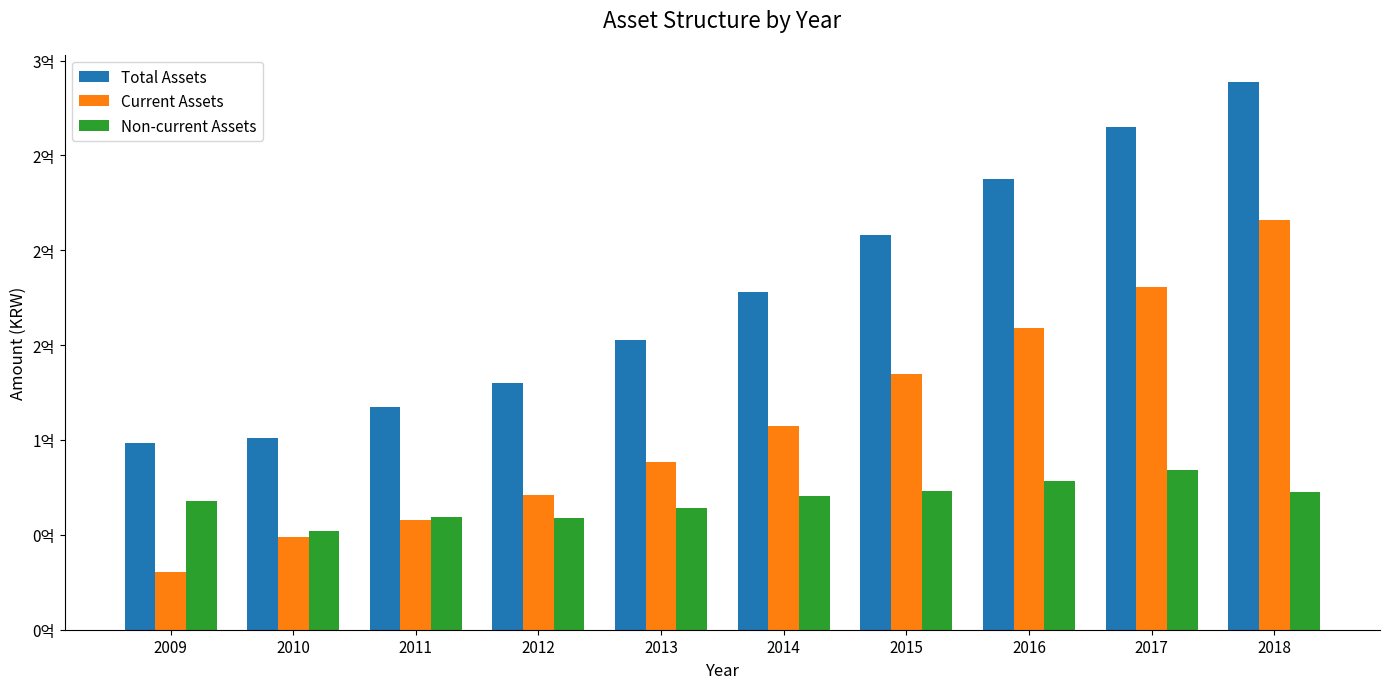

Which series has the widest spread of values?

Total Assets